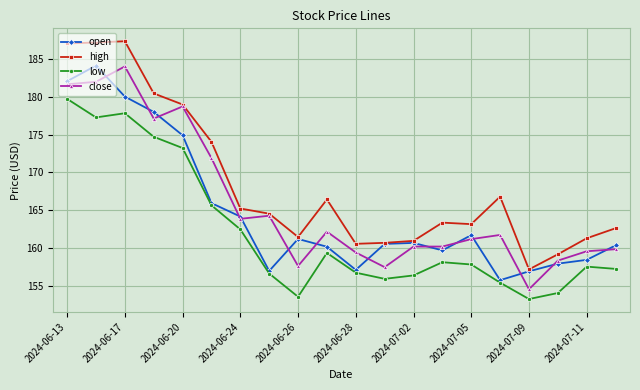

What is the sum of all close values?

3316.4